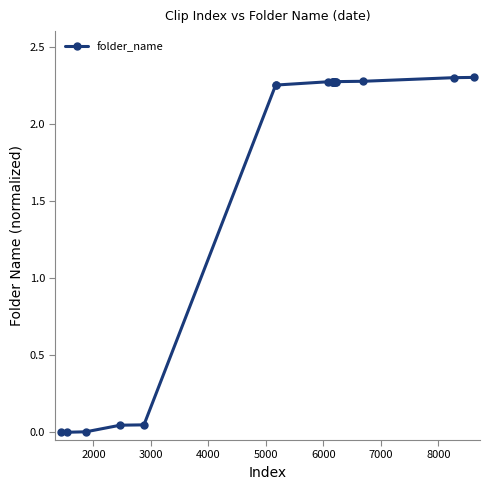

What is the sum of all values?

34.2